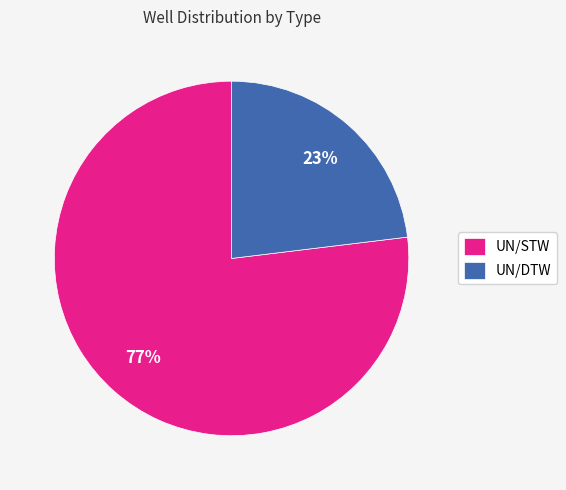

The UN/STW slice represents 87% of the pie. True or false?

False